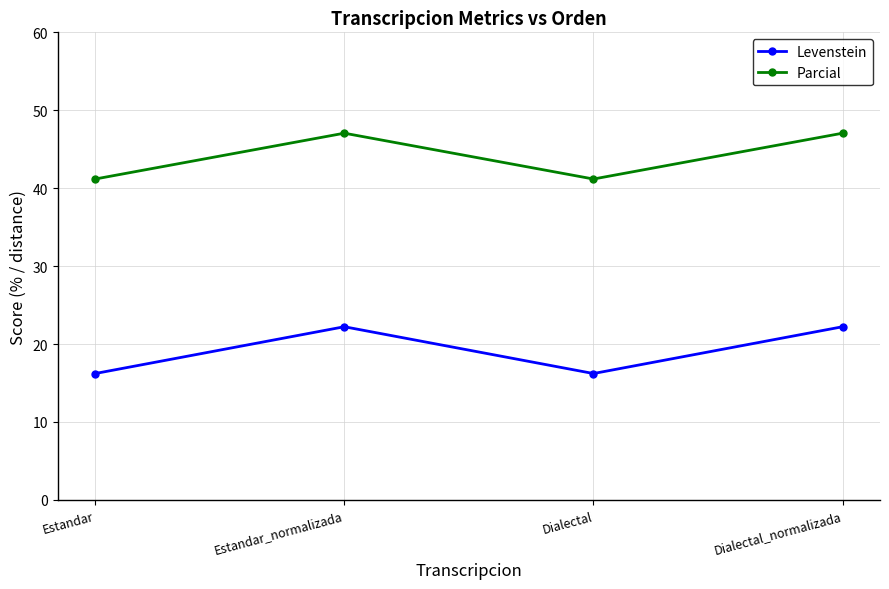

Does the chart have visible grid lines?

Yes